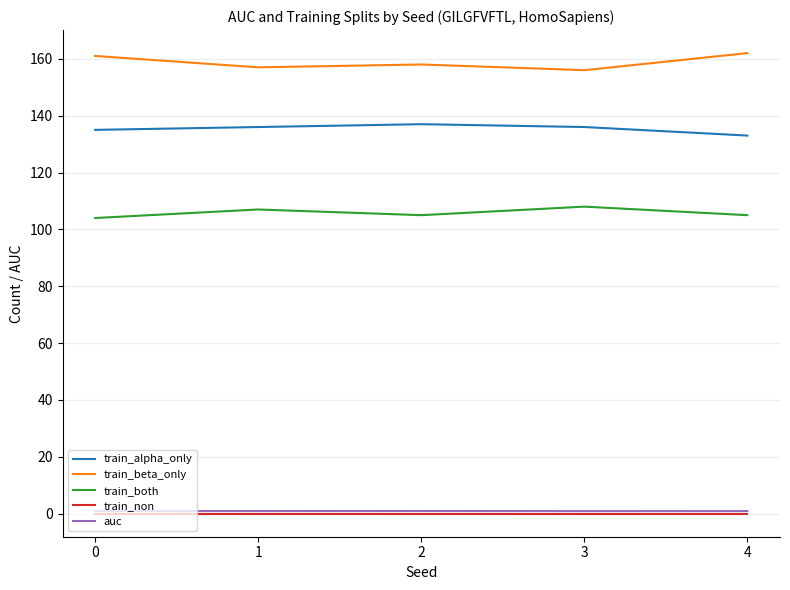

True or false: train_alpha_only and train_both intersect in this chart.

False